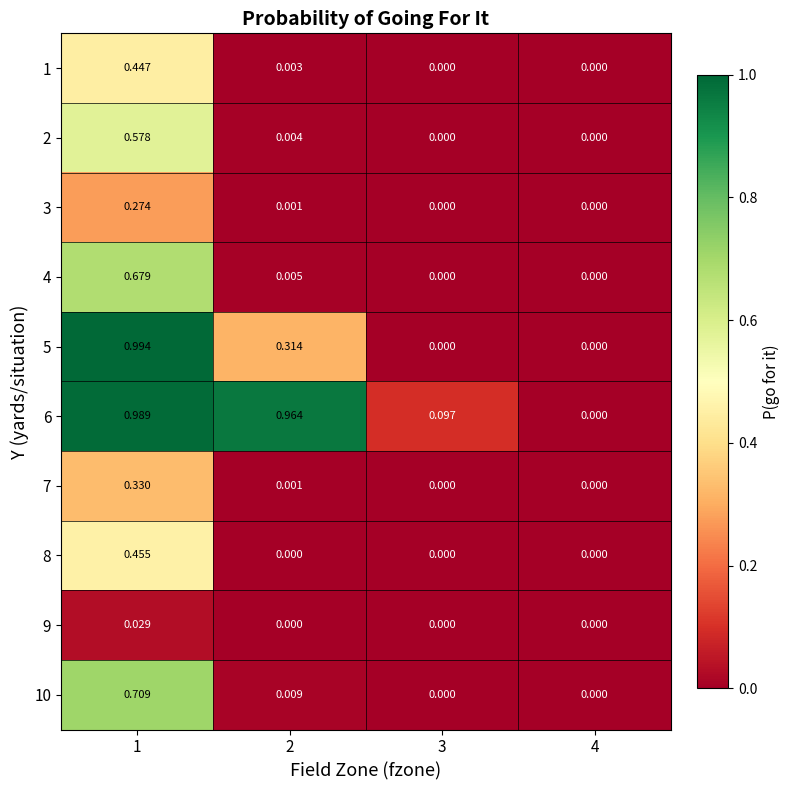

Is the value of 10 at 2 greater than the value of 7 at 3?

Yes